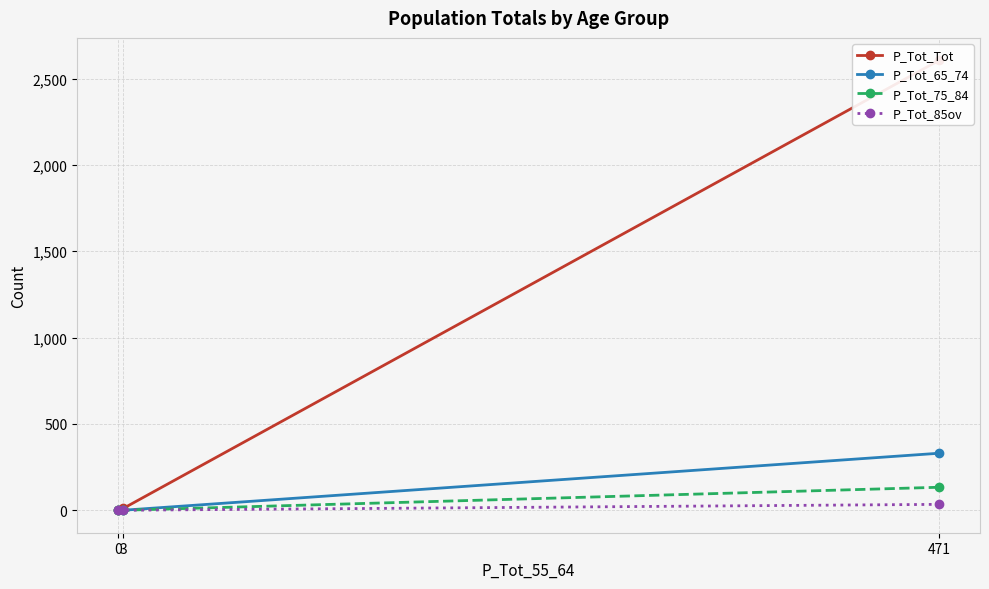

What is the sum of all P_Tot_Tot values?

2616